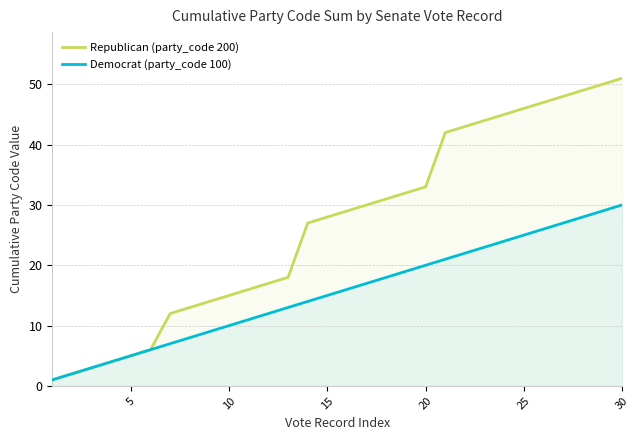

Rank the series by their average value, from highest to lowest.

Republican (party_code 200), Democrat (party_code 100)